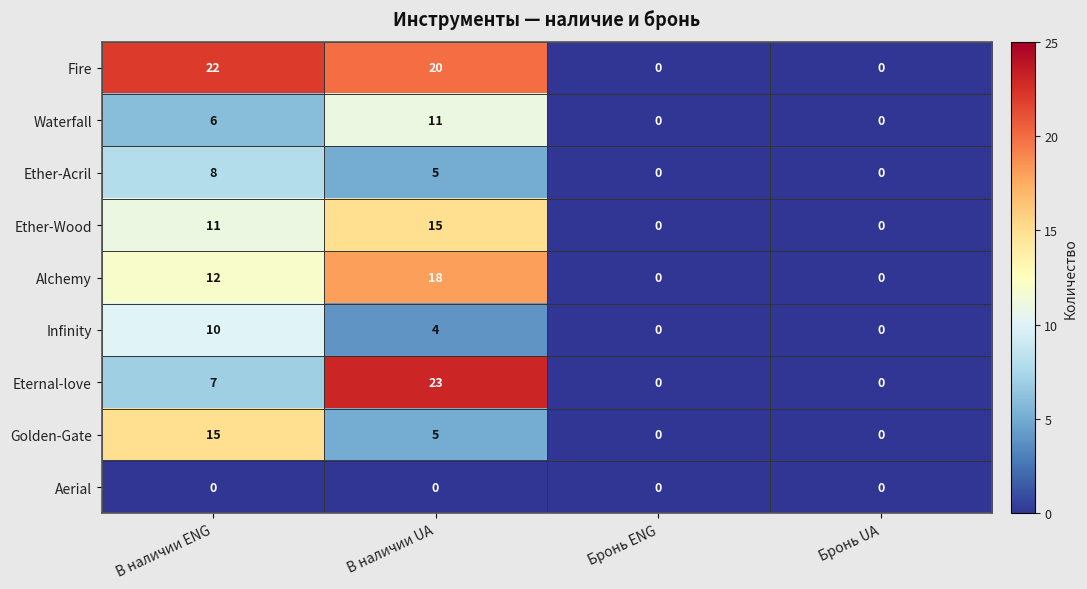

Which series has the largest total across all categories?

Fire